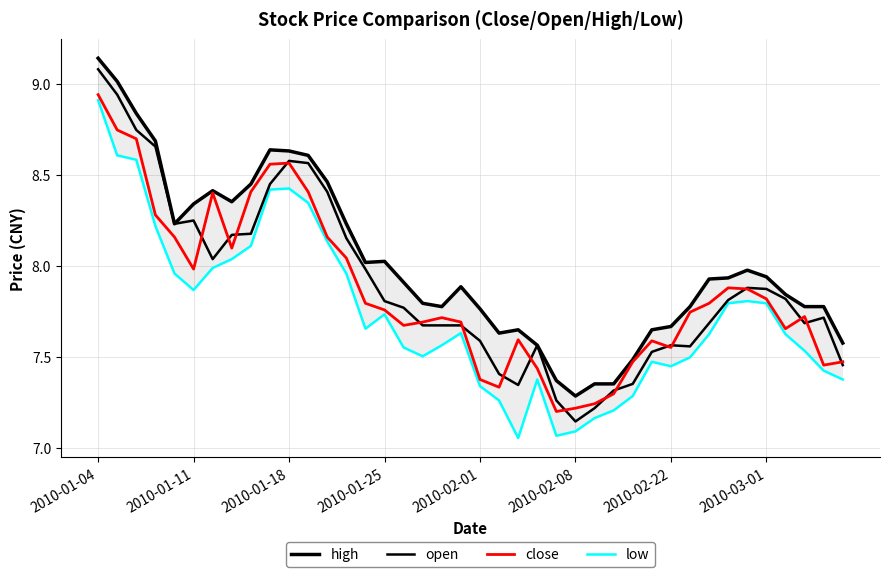

True or false: low has more than 0 points higher than both neighbors.

True